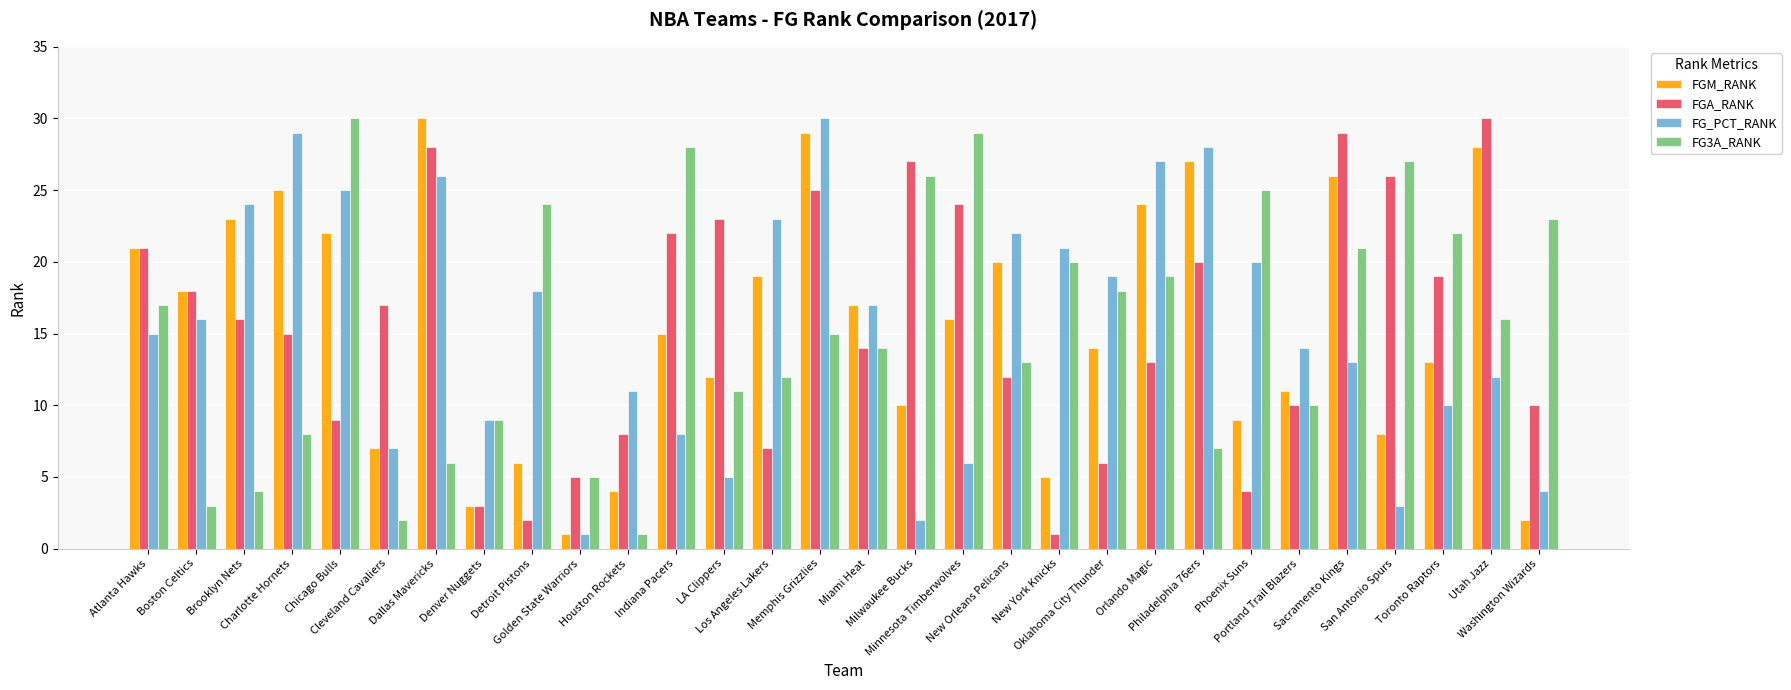

What is the total value across all series at Minnesota Timberwolves?

75